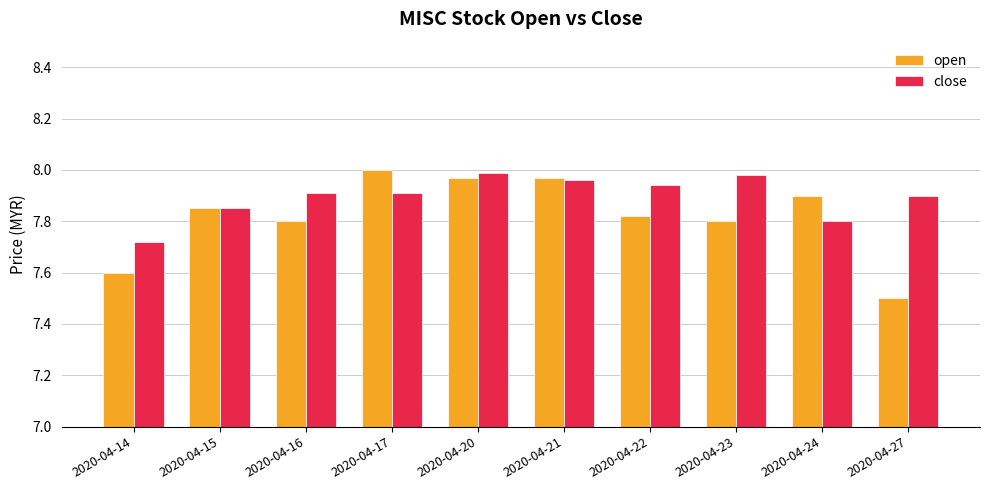

Which series has the largest total across all categories?

close